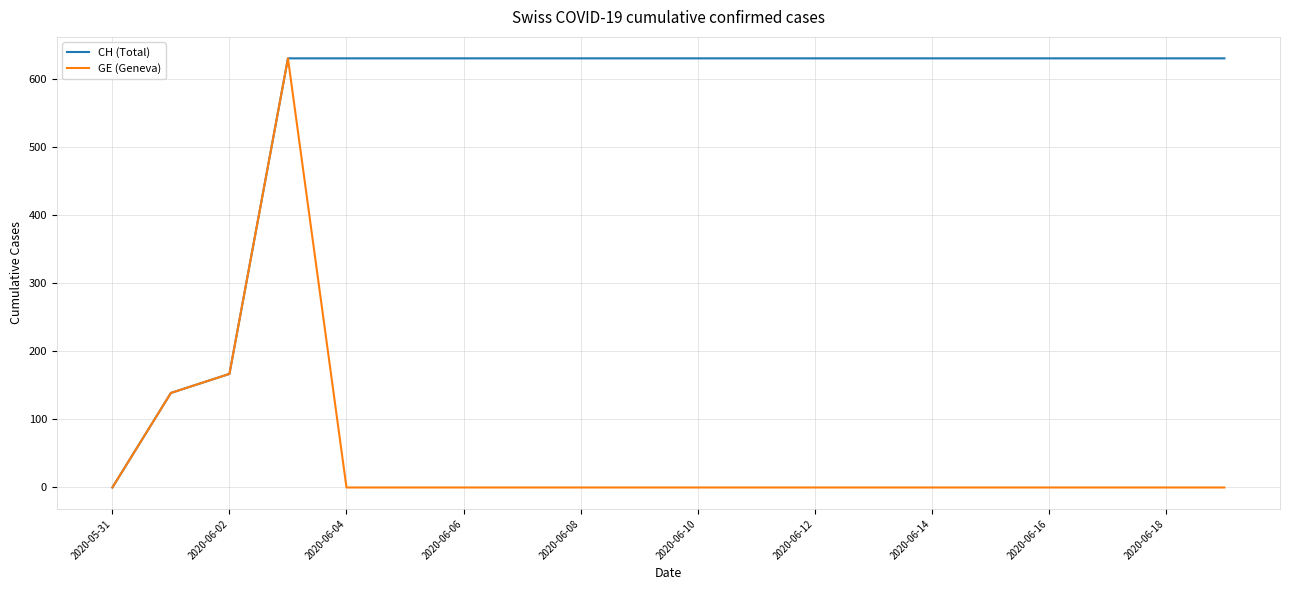

Rank the series by their average value, from highest to lowest.

CH (Total), GE (Geneva)